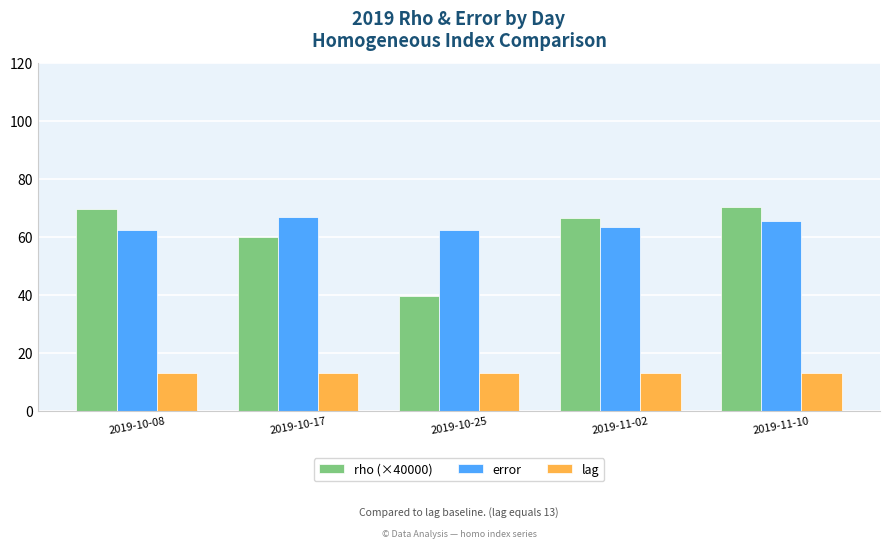

How many bars are there in each group?

3